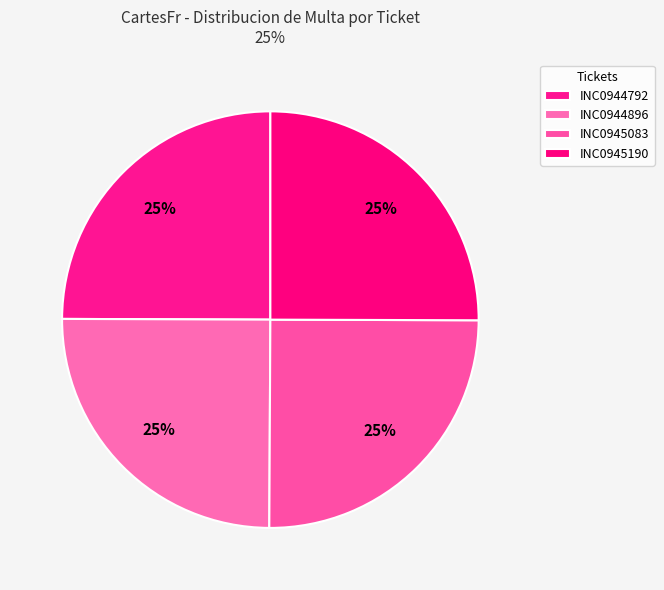

Between INC0944792 and INC0945083, which is larger?

INC0944792